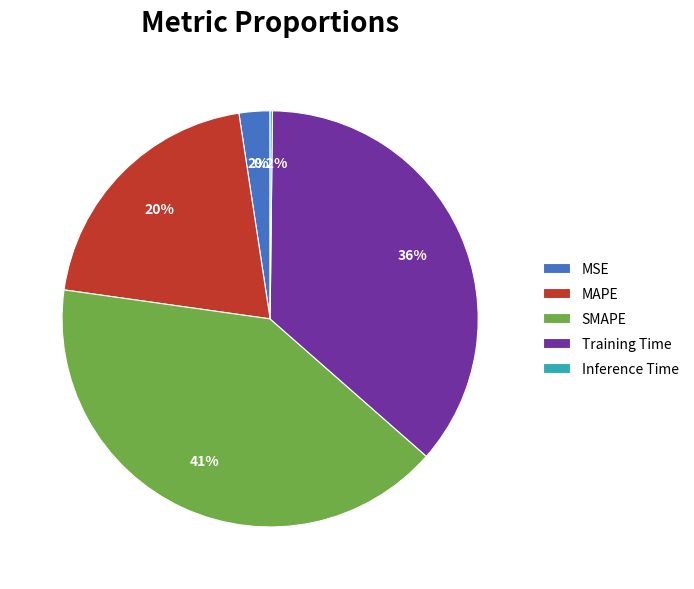

Between MSE and Training Time, which is larger?

Training Time